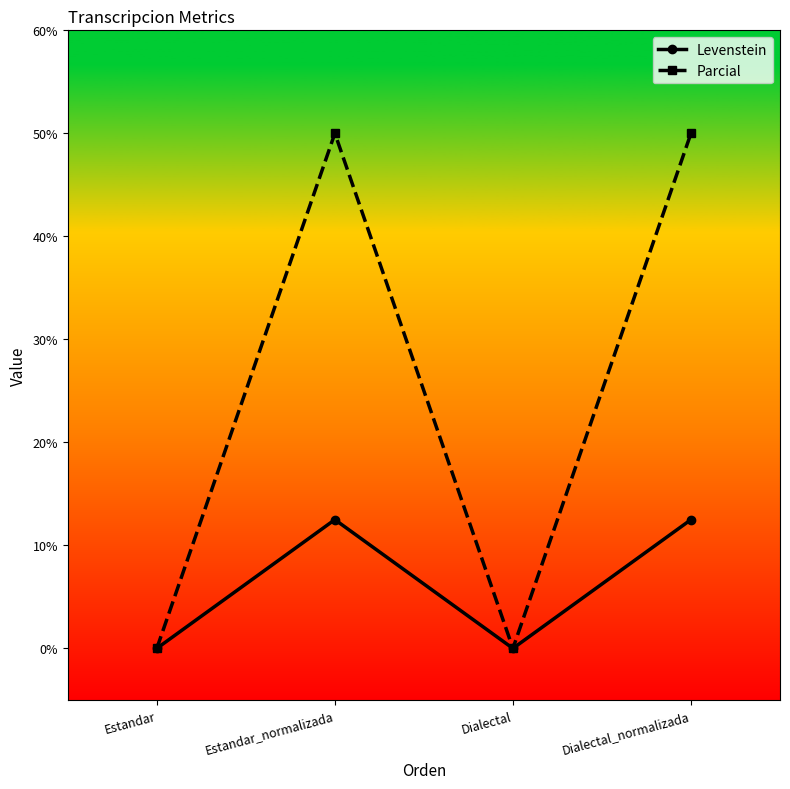

What is the label of the 1st point from the right?

Dialectal_normalizada